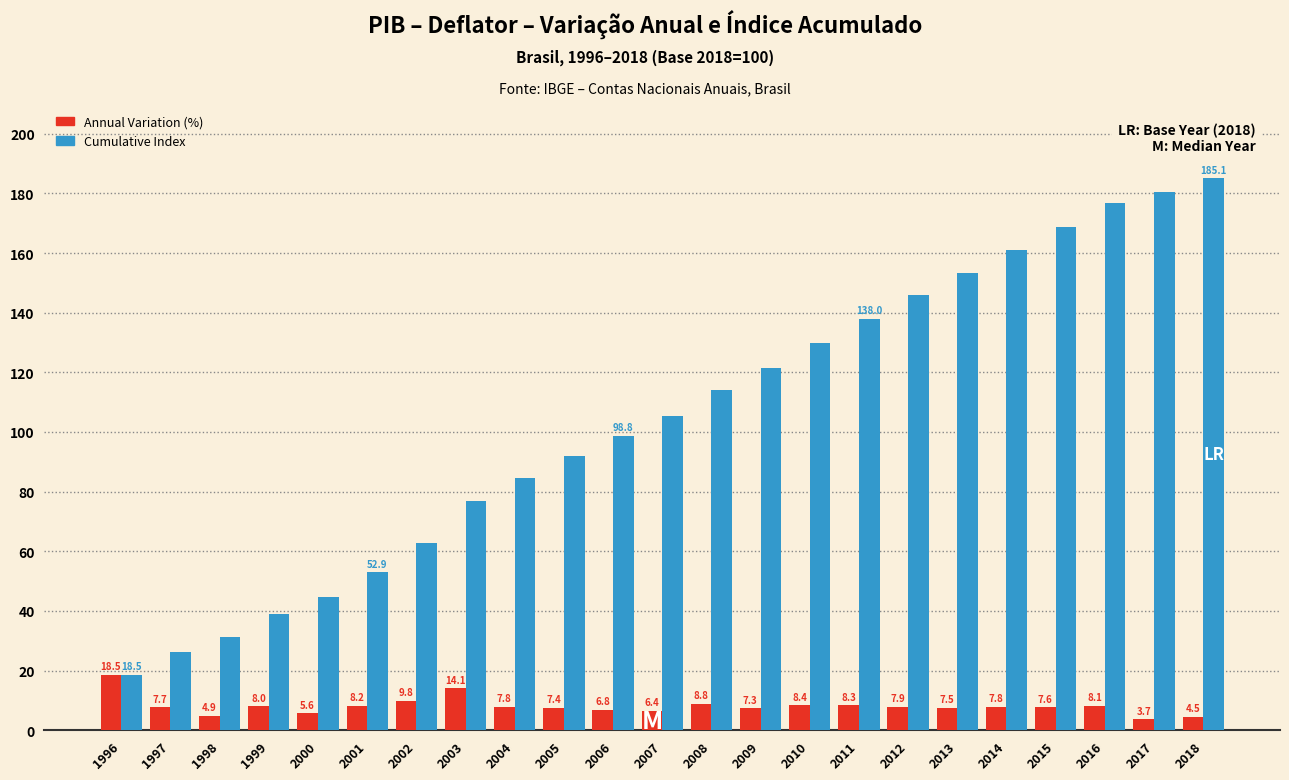

Reading left to right, extract all data points from this chart.

Annual Variation (%): 1996=18.5	1997=7.7	1998=4.9	1999=8.0	2000=5.6	2001=8.2	2002=9.8	2003=14.1	2004=7.8	2005=7.4	2006=6.8	2007=6.4	2008=8.8	2009=7.3	2010=8.4	2011=8.3	2012=7.9	2013=7.5	2014=7.8	2015=7.6	2016=8.1	2017=3.7	2018=4.5
Cumulative Index: 1996=18.5	1997=26.2	1998=31.1	1999=39.1	2000=44.7	2001=52.9	2002=62.7	2003=76.8	2004=84.6	2005=92.0	2006=98.8	2007=105.2	2008=114.0	2009=121.3	2010=129.7	2011=138.0	2012=145.9	2013=153.4	2014=161.2	2015=168.8	2016=176.9	2017=180.6	2018=185.1